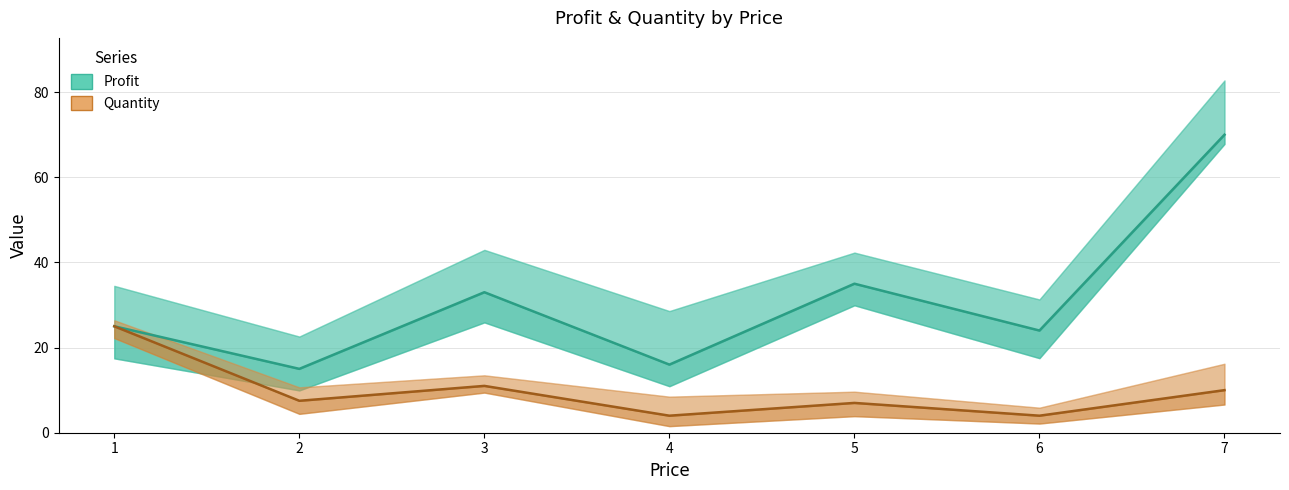

Is it true that Profit equals 37.8 at 7?

False